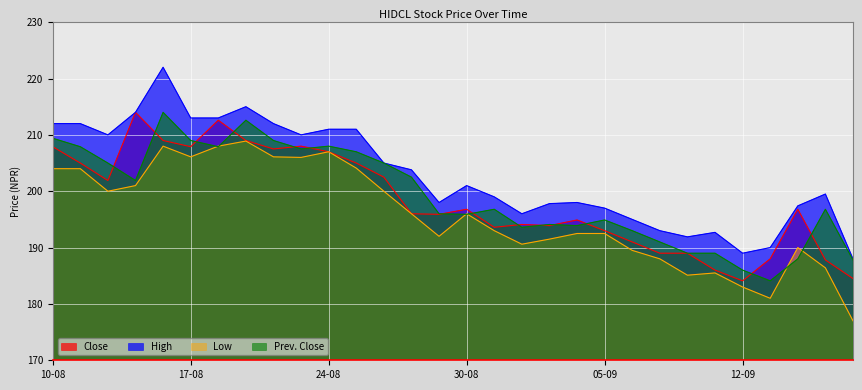

At 21-08, list the series in order from largest to smallest.

High, Prev. Close, Close, Low